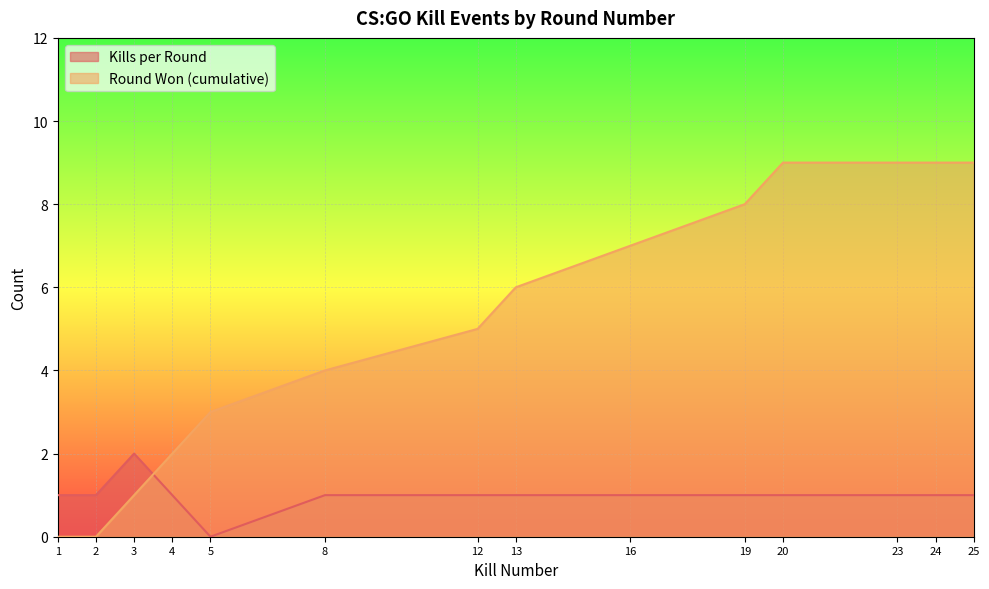

What is the value of the Round Won (cumulative) point at the 10th from the left?

8